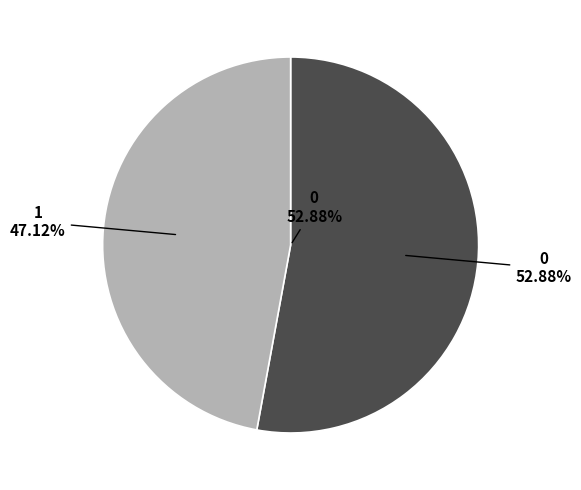

To the nearest percent, what percentage of the pie is 0?

53%